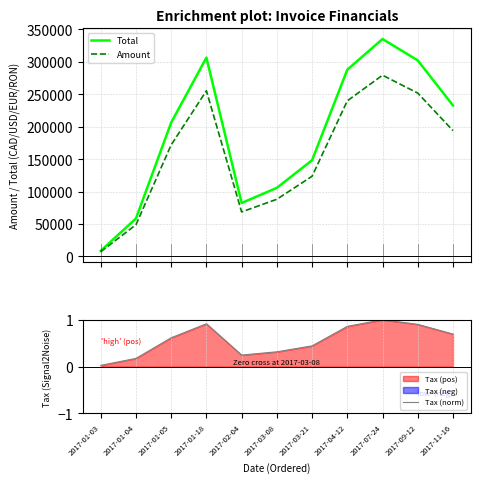

What is the average value of the Tax (norm) series?

0.6